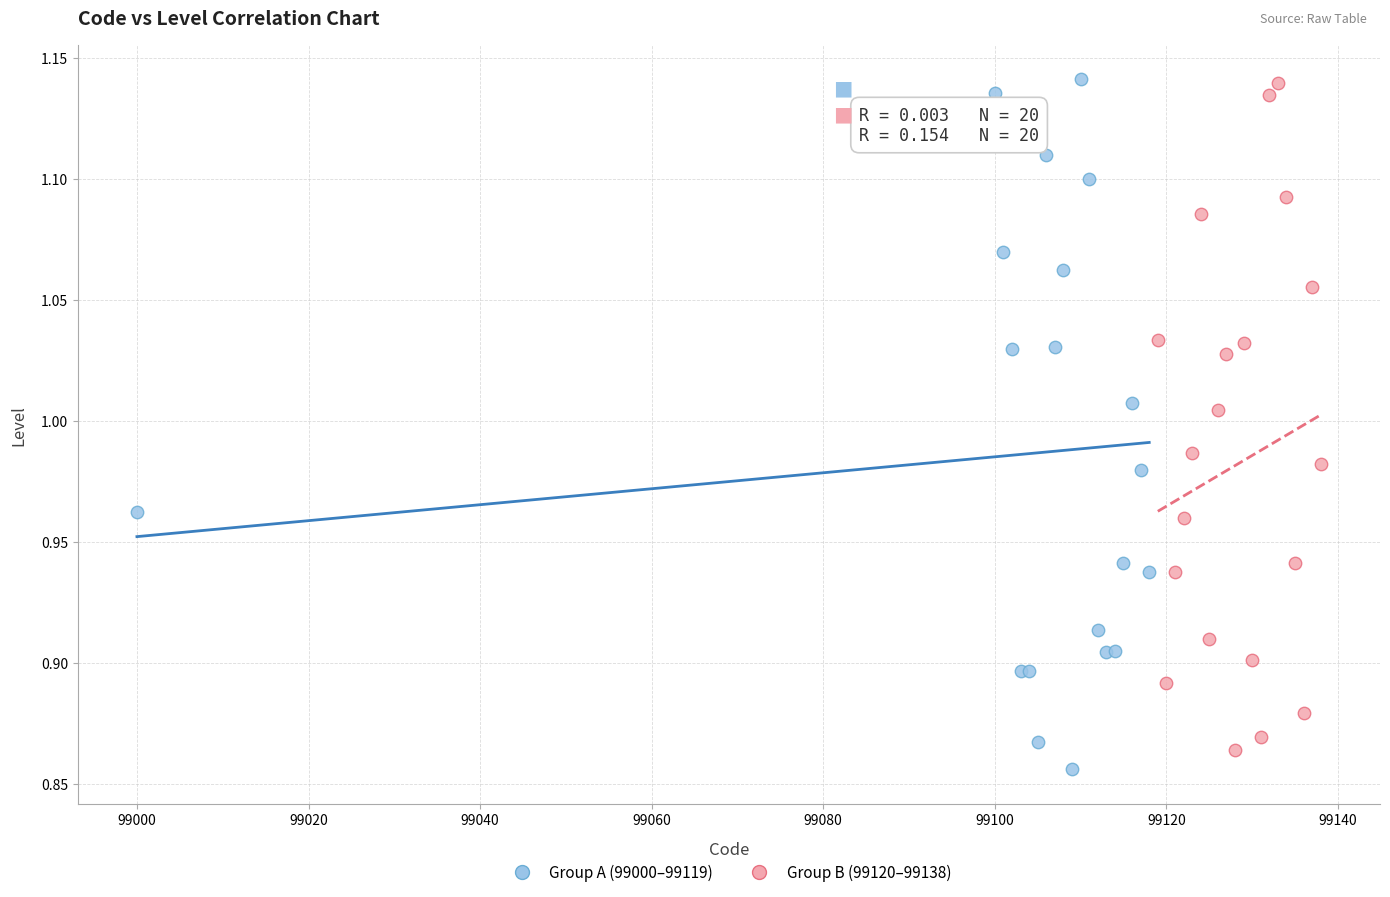

What are all the series names shown in the legend?

Group A (99000–99119), Group B (99120–99138)